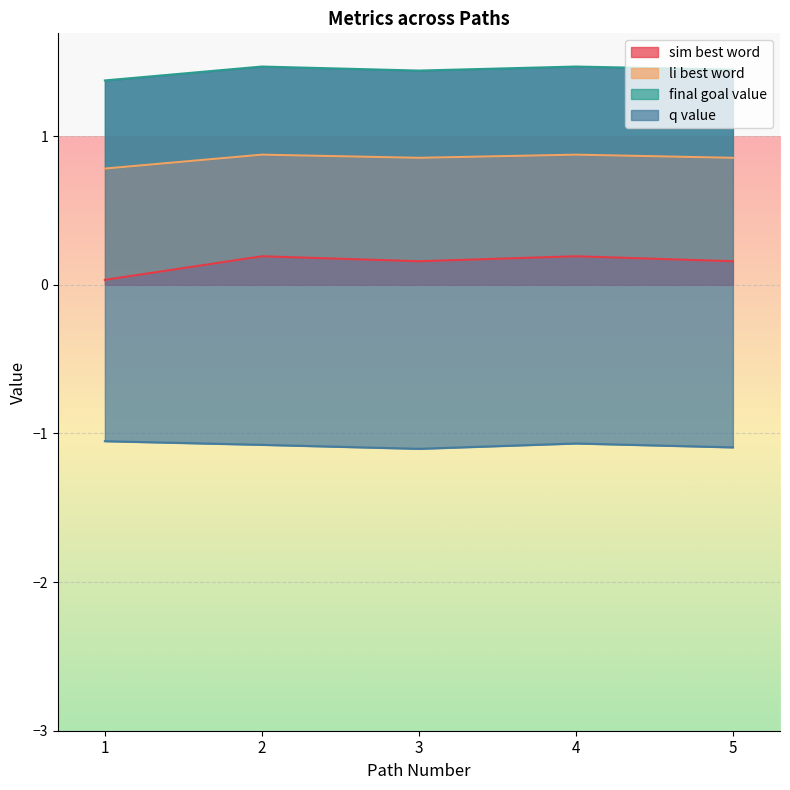

At which label does li_best_word reach its peak?

2